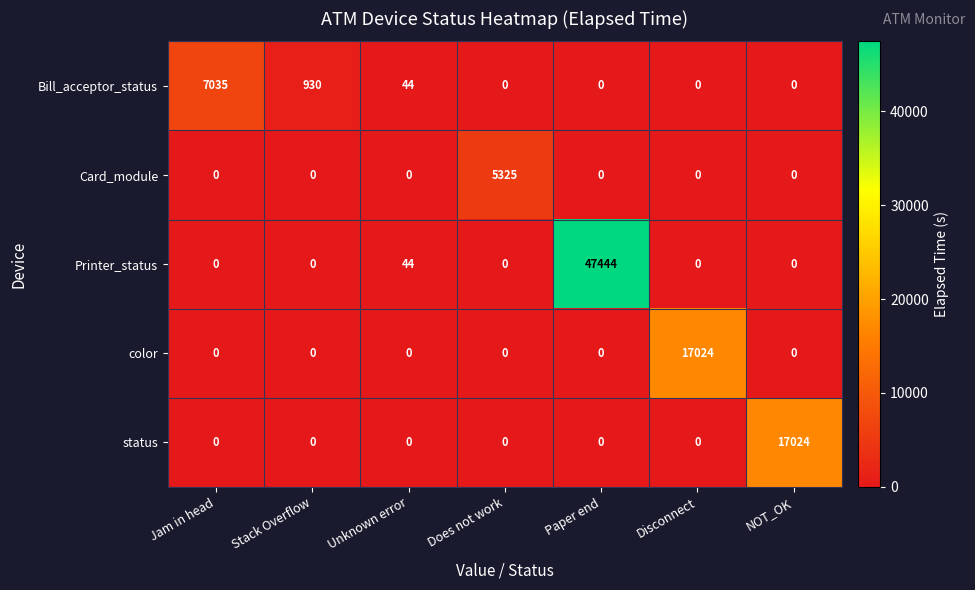

Which category has the highest value in the Bill_acceptor_status series?

Jam in head